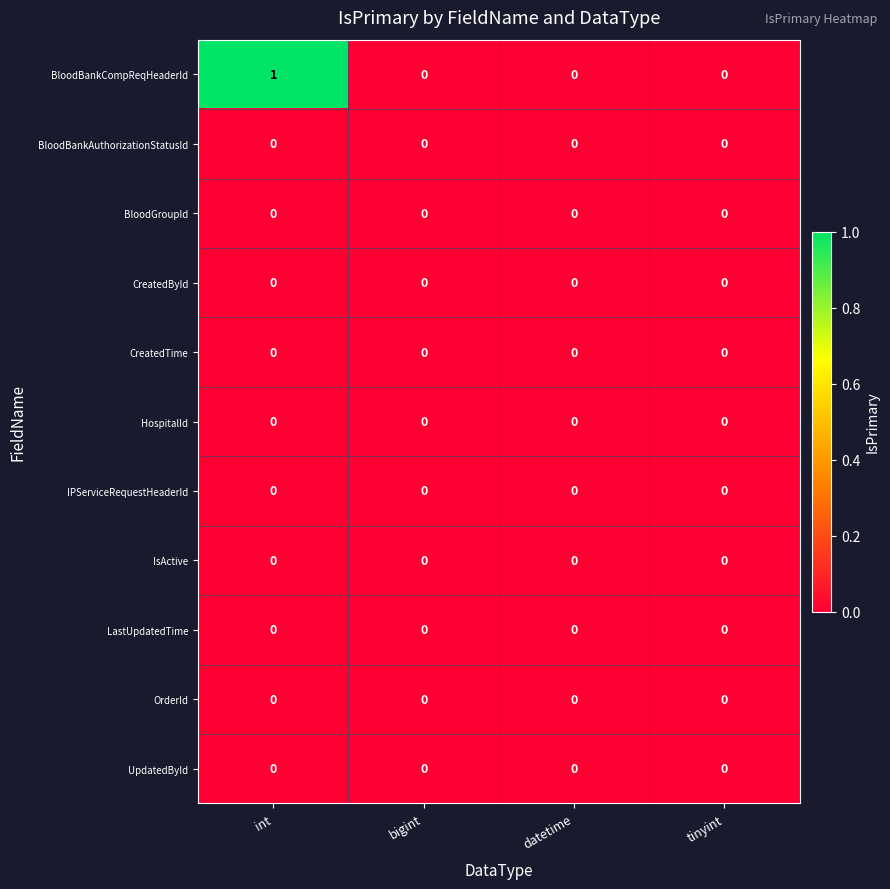

Count the number of data series in this chart.

11